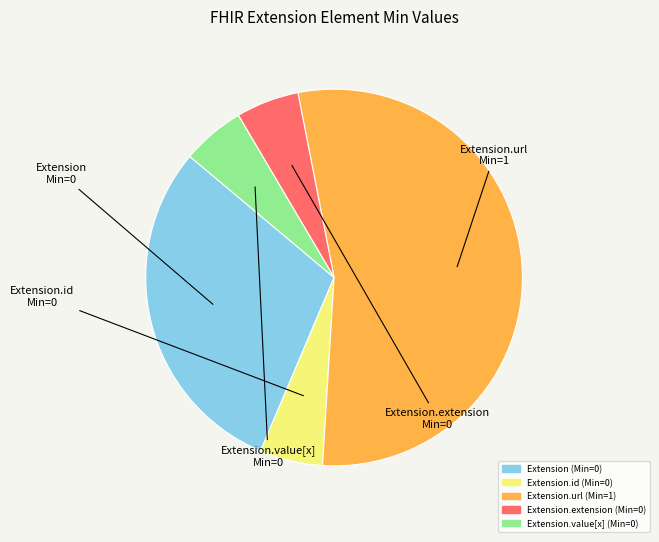

Which slice is the largest?

Extension.url (Min=1)